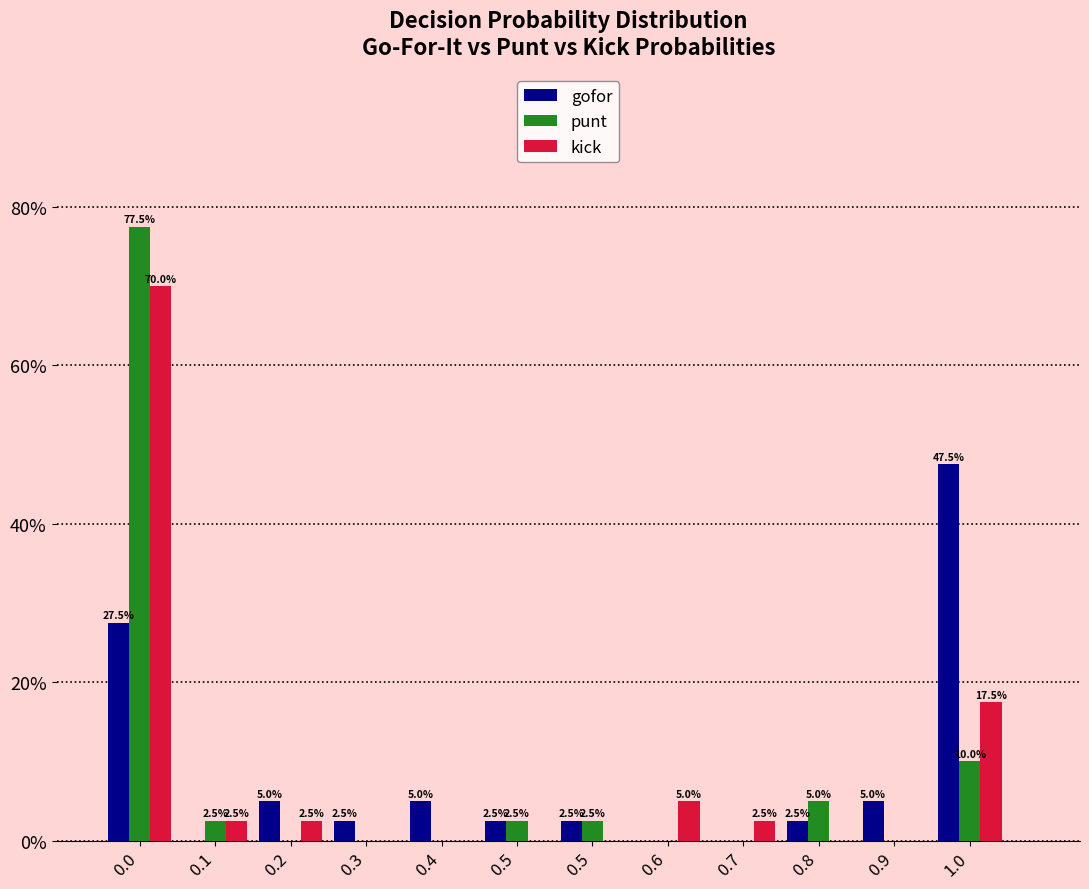

What are all the series names shown in the legend?

gofor, punt, kick